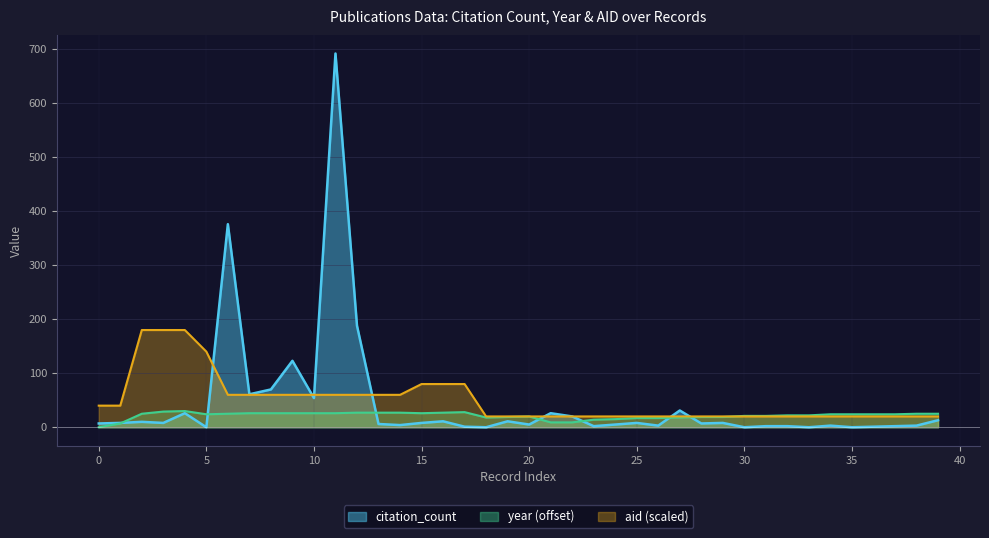

The citation_count series shows 14 at 25. True or false?

False